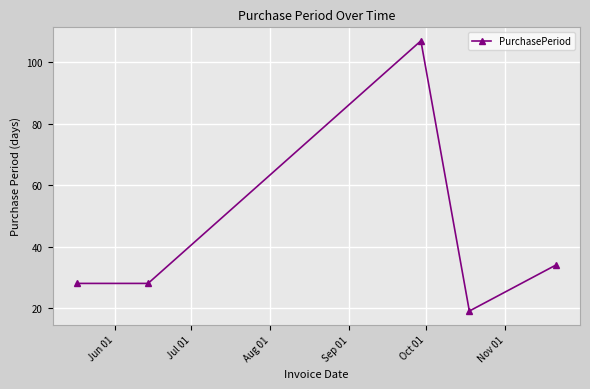

Is this an area chart (filled region under the line)?

No